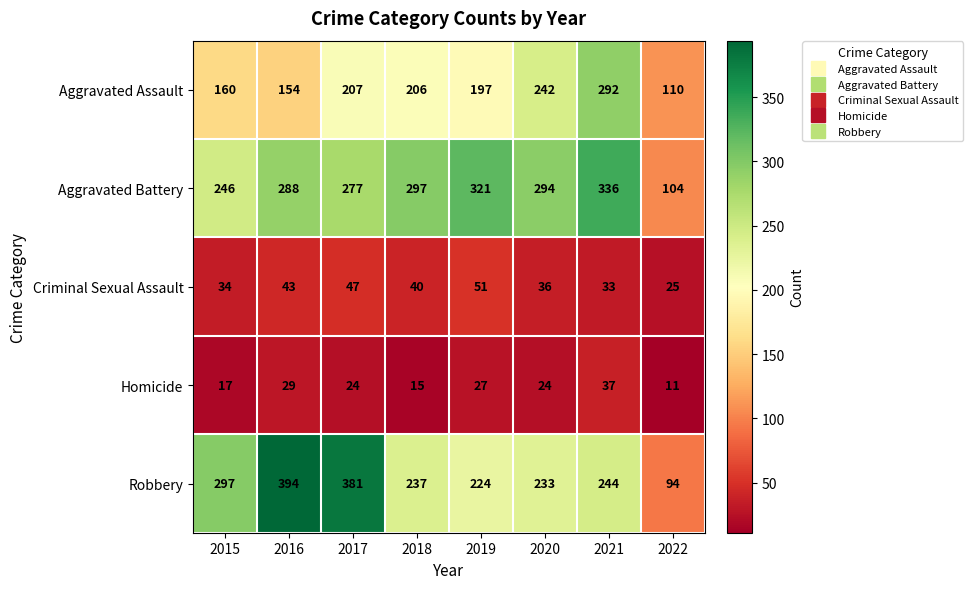

Where does the Aggravated Battery series first go above 294?

2018